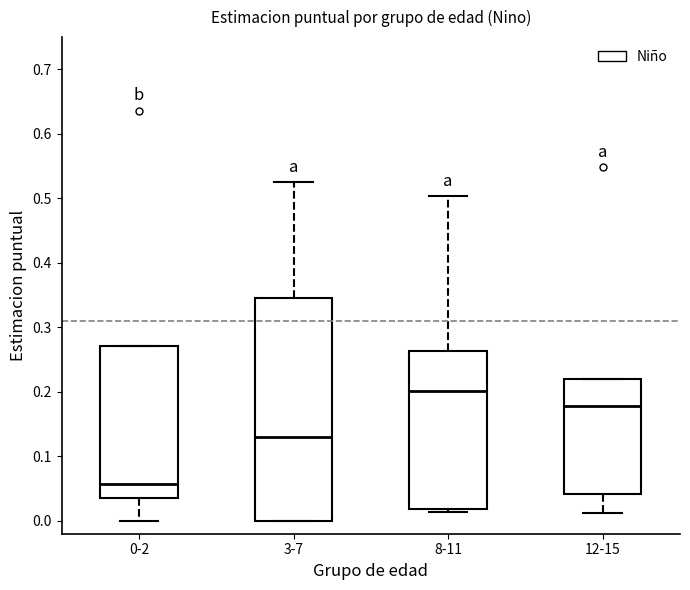

Which box has the lowest median line?

0-2